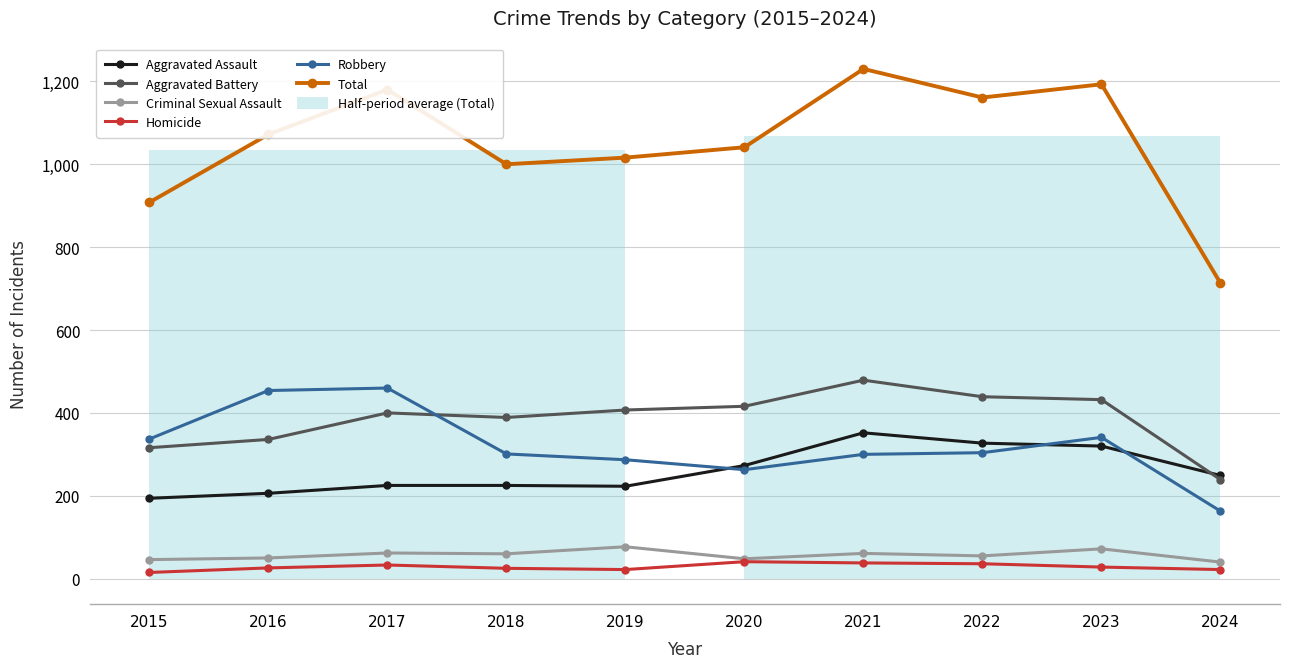

True or false: Aggravated Battery has more than 1 points higher than both neighbors.

True